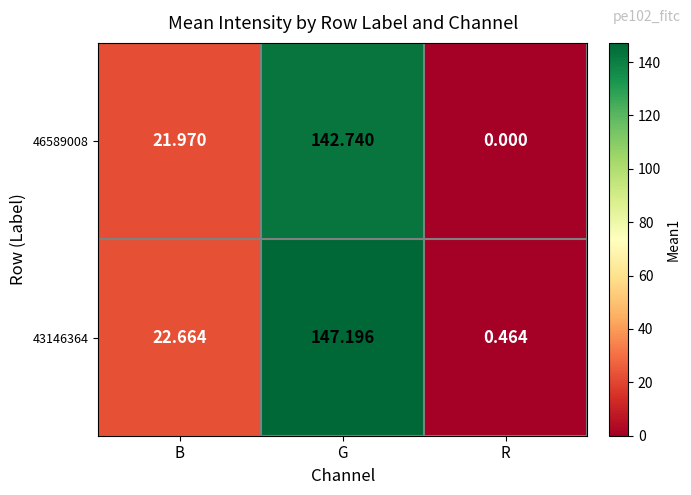

What is the spread (max minus min) of values at B?

0.7